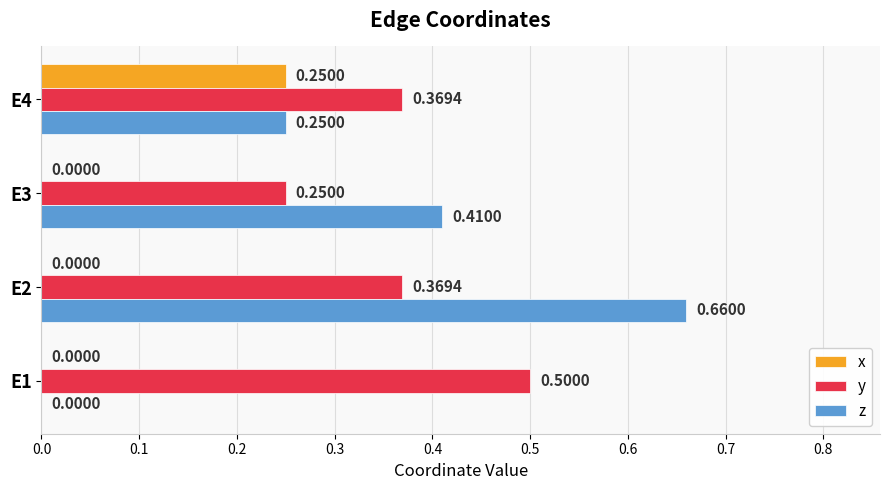

How many y values are between 0 and 1?

4